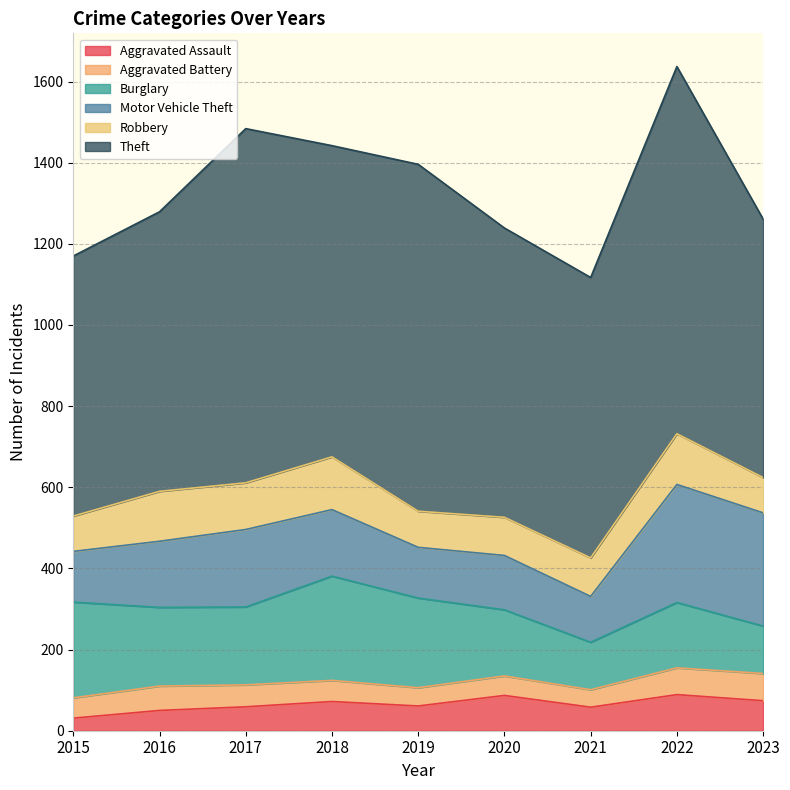

Where is the first local minimum for Aggravated Battery?

2019